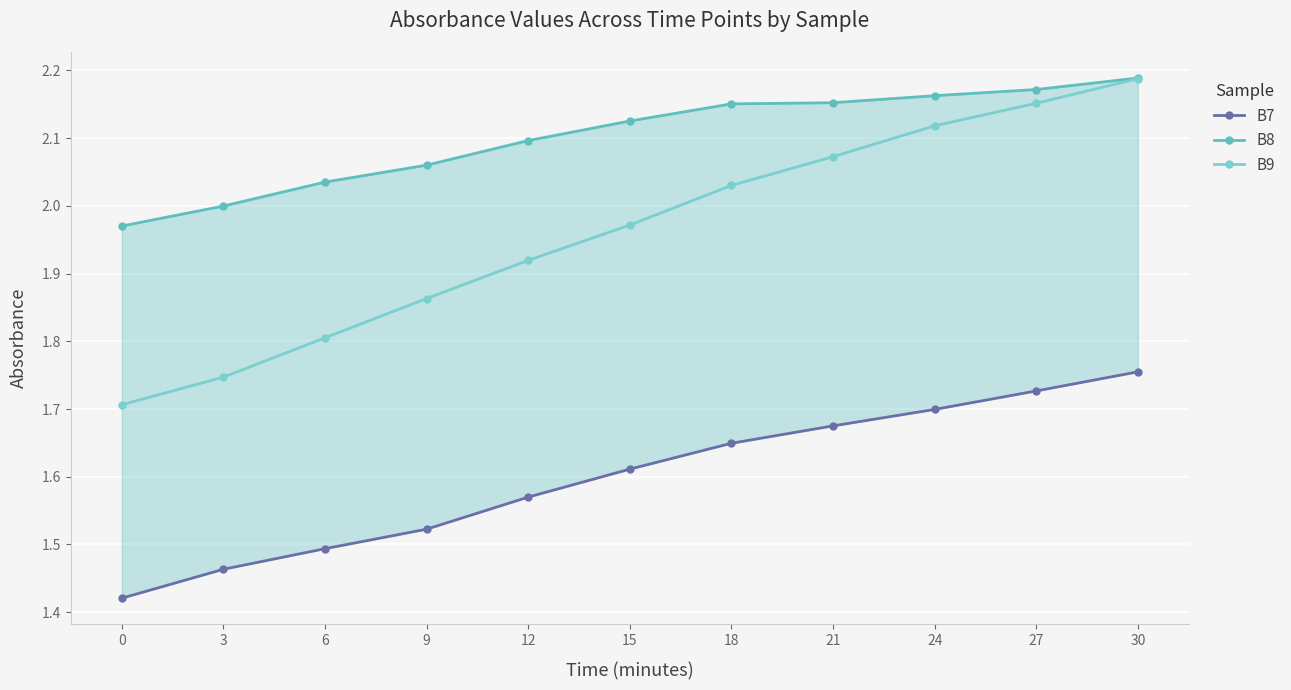

Rank the series by their average value, from lowest to highest.

B7, B9, B8